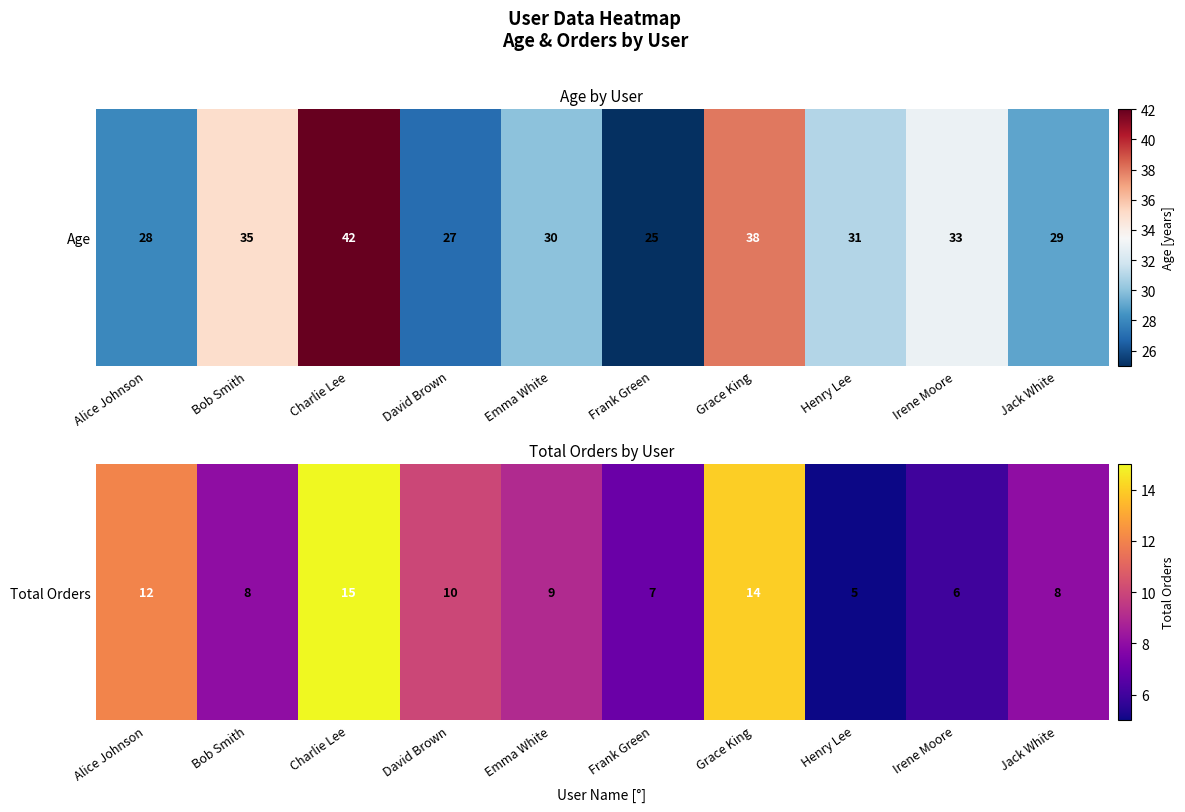

What is the maximum value shown in the chart?

15